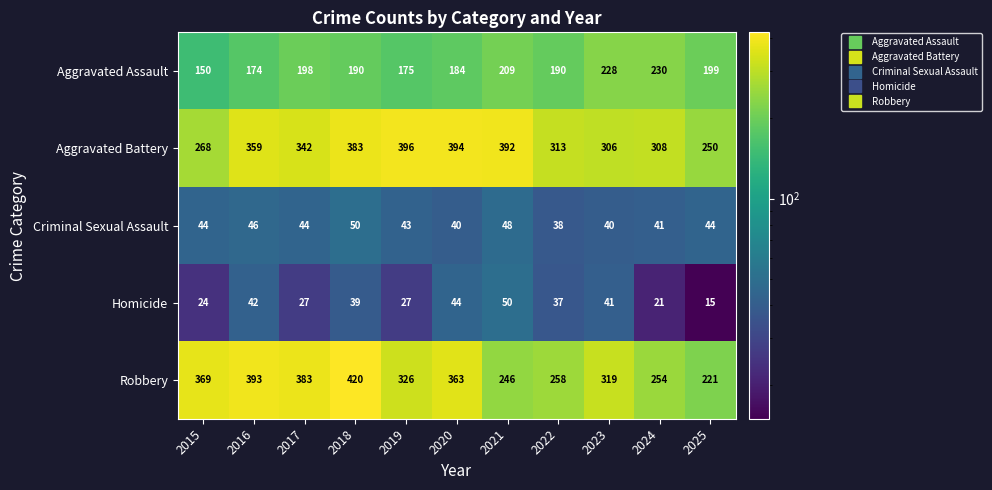

Which series has the largest total across all categories?

Aggravated Battery